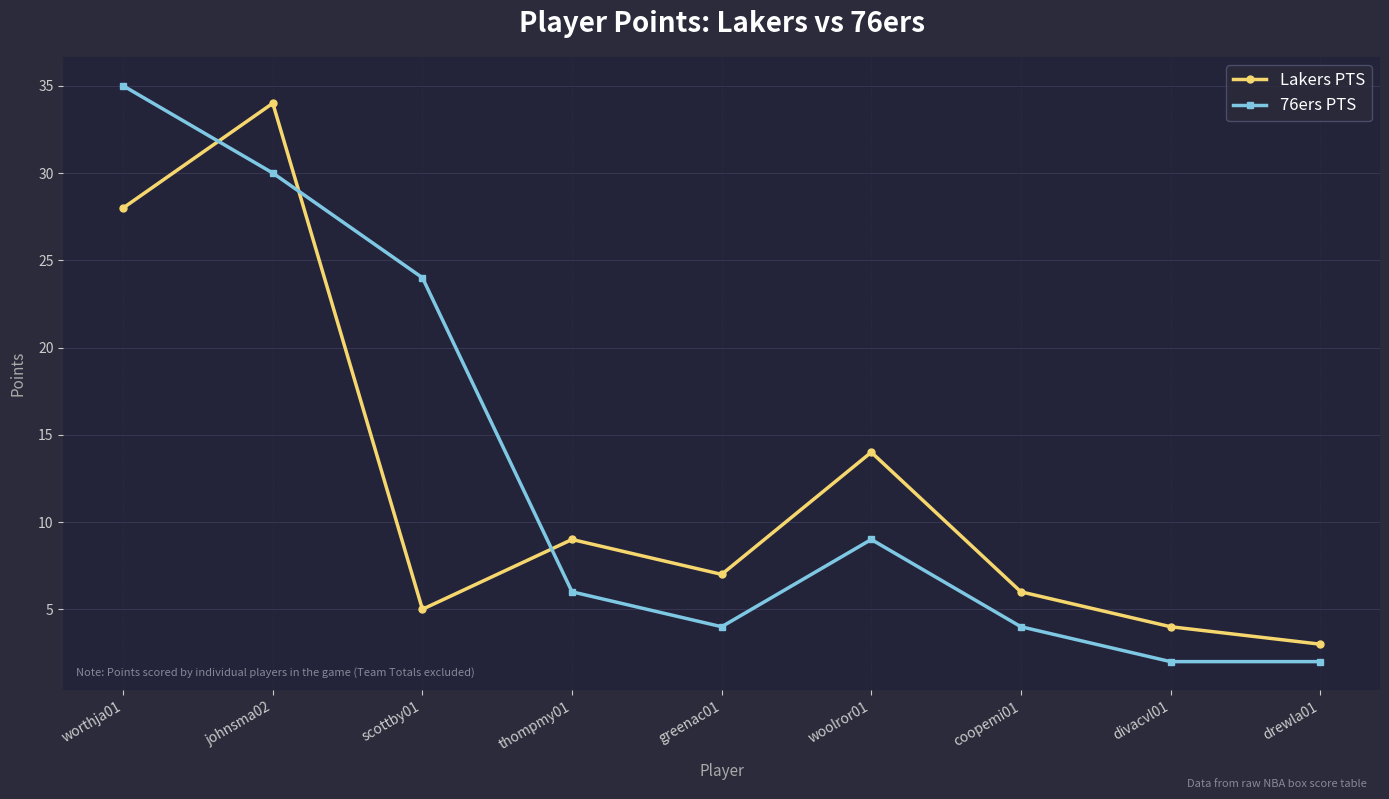

What is the lowest value of the Lakers PTS series?

3